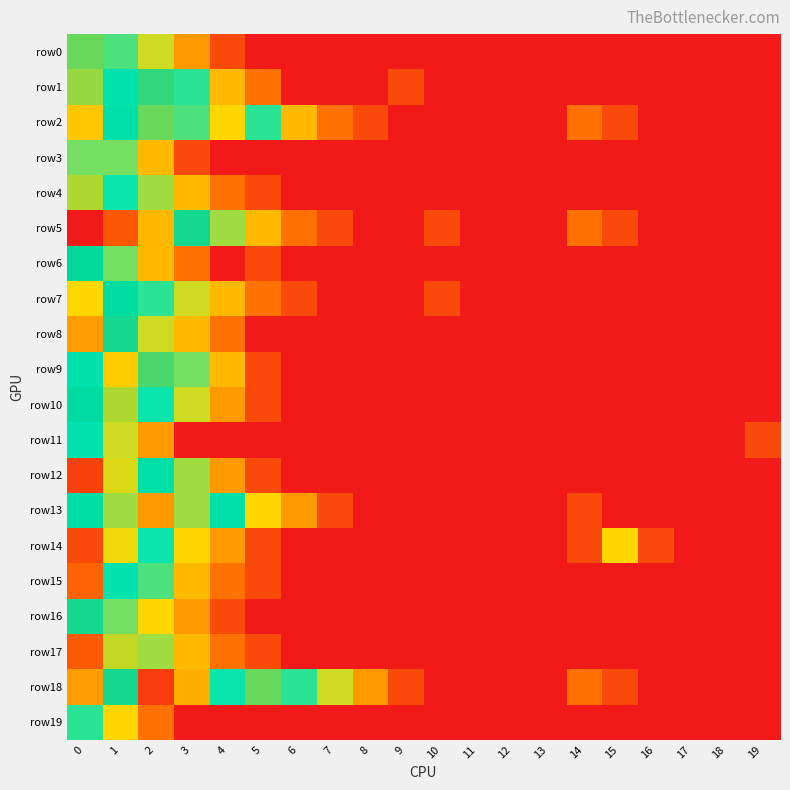

Reading right to left, extract all data points from this chart.

row0: 19=0.7	18=0.7	17=0.7	16=0.7	15=0.7	14=0.7	13=0.7	12=0.7	11=0.7	10=0.7	9=0.7	8=0.7	7=0.7	6=0.7	5=0.7	4=1.1	3=1.6	2=2.1	1=2.4	0=3.2
row1: 19=0.7	18=0.7	17=0.7	16=0.7	15=0.7	14=0.7	13=0.7	12=0.7	11=0.7	10=0.7	9=1.1	8=0.7	7=0.7	6=0.7	5=1.4	4=1.8	3=2.5	2=3.1	1=2.6	0=3.3
row2: 19=0.7	18=0.7	17=0.7	16=0.7	15=1.1	14=1.4	13=0.7	12=0.7	11=0.7	10=0.7	9=0.7	8=1.1	7=1.4	6=1.8	5=2.5	4=1.9	3=2.4	2=3.2	1=2.8	0=3.5
row3: 19=0.7	18=0.7	17=0.7	16=0.7	15=0.7	14=0.7	13=0.7	12=0.7	11=0.7	10=0.7	9=0.7	8=0.7	7=0.7	6=0.7	5=0.7	4=0.7	3=1.1	2=1.8	1=2.3	0=2.3
row4: 19=0.7	18=0.7	17=0.7	16=0.7	15=0.7	14=0.7	13=0.7	12=0.7	11=0.7	10=0.7	9=0.7	8=0.7	7=0.7	6=0.7	5=1.1	4=1.4	3=1.8	2=2.2	1=2.6	0=3.3
row5: 19=0.7	18=0.7	17=0.7	16=0.7	15=1.1	14=1.4	13=0.7	12=0.7	11=0.7	10=1.1	9=0.7	8=0.7	7=1.1	6=1.4	5=1.8	4=2.2	3=3.0	2=3.6	1=4.2	0=4.9
row6: 19=0.7	18=0.7	17=0.7	16=0.7	15=0.7	14=0.7	13=0.7	12=0.7	11=0.7	10=0.7	9=0.7	8=0.7	7=0.7	6=0.7	5=1.1	4=0.7	3=1.4	2=1.8	1=2.3	0=3.0
row7: 19=0.7	18=0.7	17=0.7	16=0.7	15=0.7	14=0.7	13=0.7	12=0.7	11=0.7	10=1.1	9=0.7	8=0.7	7=0.7	6=1.1	5=1.4	4=1.8	3=2.1	2=2.5	1=2.9	0=3.4
row8: 19=0.7	18=0.7	17=0.7	16=0.7	15=0.7	14=0.7	13=0.7	12=0.7	11=0.7	10=0.7	9=0.7	8=0.7	7=0.7	6=0.7	5=0.7	4=1.4	3=1.8	2=2.1	1=3.0	0=3.8
row9: 19=0.7	18=0.7	17=0.7	16=0.7	15=0.7	14=0.7	13=0.7	12=0.7	11=0.7	10=0.7	9=0.7	8=0.7	7=0.7	6=0.7	5=1.1	4=1.8	3=2.3	2=3.1	1=3.5	0=2.7
row10: 19=0.7	18=0.7	17=0.7	16=0.7	15=0.7	14=0.7	13=0.7	12=0.7	11=0.7	10=0.7	9=0.7	8=0.7	7=0.7	6=0.7	5=1.1	4=1.6	3=2.1	2=2.6	1=3.3	0=2.9
row11: 19=1.1	18=0.7	17=0.7	16=0.7	15=0.7	14=0.7	13=0.7	12=0.7	11=0.7	10=0.7	9=0.7	8=0.7	7=0.7	6=0.7	5=0.7	4=0.7	3=0.7	2=1.6	1=2.1	0=2.6
row12: 19=0.7	18=0.7	17=0.7	16=0.7	15=0.7	14=0.7	13=0.7	12=0.7	11=0.7	10=0.7	9=0.7	8=0.7	7=0.7	6=0.7	5=1.1	4=1.6	3=2.2	2=2.8	1=3.4	0=4.5
row13: 19=0.7	18=0.7	17=0.7	16=0.7	15=0.7	14=1.1	13=0.7	12=0.7	11=0.7	10=0.7	9=0.7	8=0.7	7=1.1	6=1.6	5=1.9	4=2.7	3=2.2	2=1.6	1=2.2	0=2.8
row14: 19=0.7	18=0.7	17=0.7	16=1.1	15=1.9	14=1.1	13=0.7	12=0.7	11=0.7	10=0.7	9=0.7	8=0.7	7=0.7	6=0.7	5=1.1	4=1.6	3=1.9	2=2.6	1=3.4	0=4.4
row15: 19=0.7	18=0.7	17=0.7	16=0.7	15=0.7	14=0.7	13=0.7	12=0.7	11=0.7	10=0.7	9=0.7	8=0.7	7=0.7	6=0.7	5=1.1	4=1.4	3=1.8	2=2.4	1=2.6	0=4.1
row16: 19=0.7	18=0.7	17=0.7	16=0.7	15=0.7	14=0.7	13=0.7	12=0.7	11=0.7	10=0.7	9=0.7	8=0.7	7=0.7	6=0.7	5=0.7	4=1.1	3=1.6	2=1.9	1=2.3	0=3.0
row17: 19=0.7	18=0.7	17=0.7	16=0.7	15=0.7	14=0.7	13=0.7	12=0.7	11=0.7	10=0.7	9=0.7	8=0.7	7=0.7	6=0.7	5=1.1	4=1.4	3=1.8	2=2.2	1=3.3	0=4.2
row18: 19=0.7	18=0.7	17=0.7	16=0.7	15=1.1	14=1.4	13=0.7	12=0.7	11=0.7	10=0.7	9=1.1	8=1.6	7=2.1	6=2.5	5=3.2	4=2.6	3=3.7	2=4.5	1=3.0	0=3.8
row19: 19=0.7	18=0.7	17=0.7	16=0.7	15=0.7	14=0.7	13=0.7	12=0.7	11=0.7	10=0.7	9=0.7	8=0.7	7=0.7	6=0.7	5=0.7	4=0.7	3=0.7	2=1.4	1=1.9	0=2.5